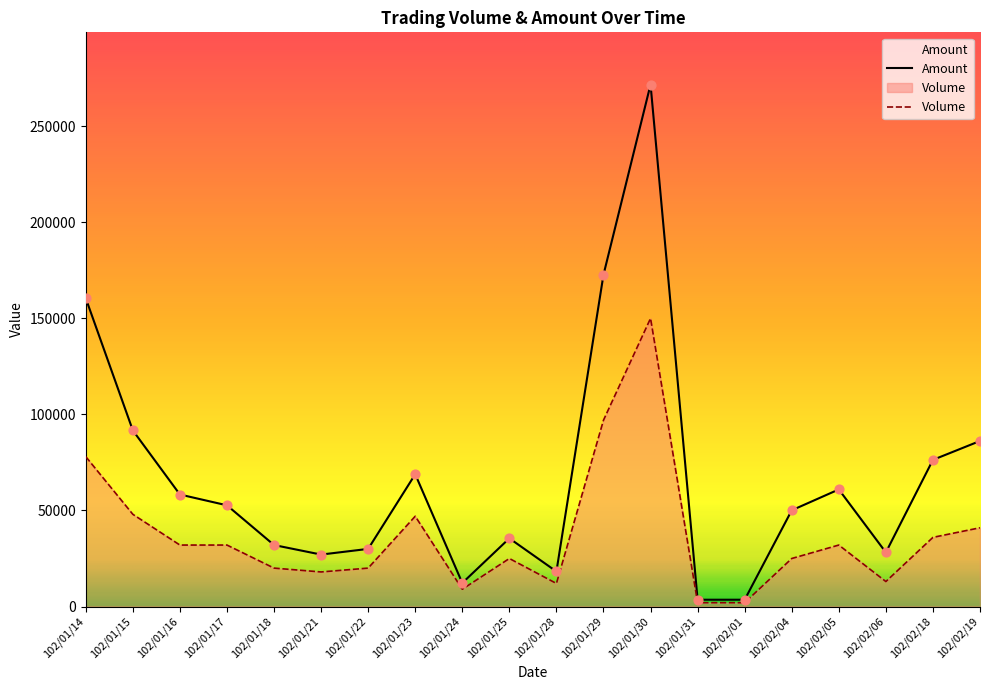

Which series reaches the maximum Y coordinate?

Amount